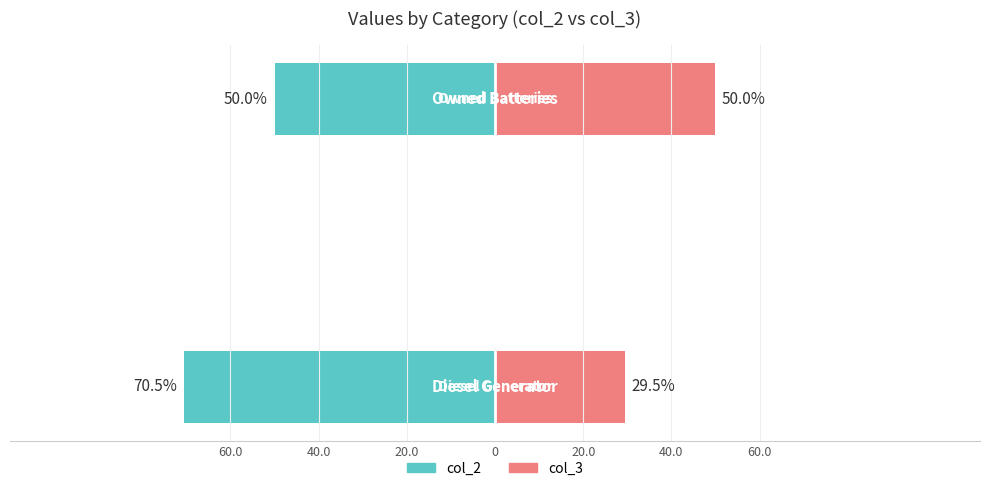

How many values in the col_2 series exceed -50?

1